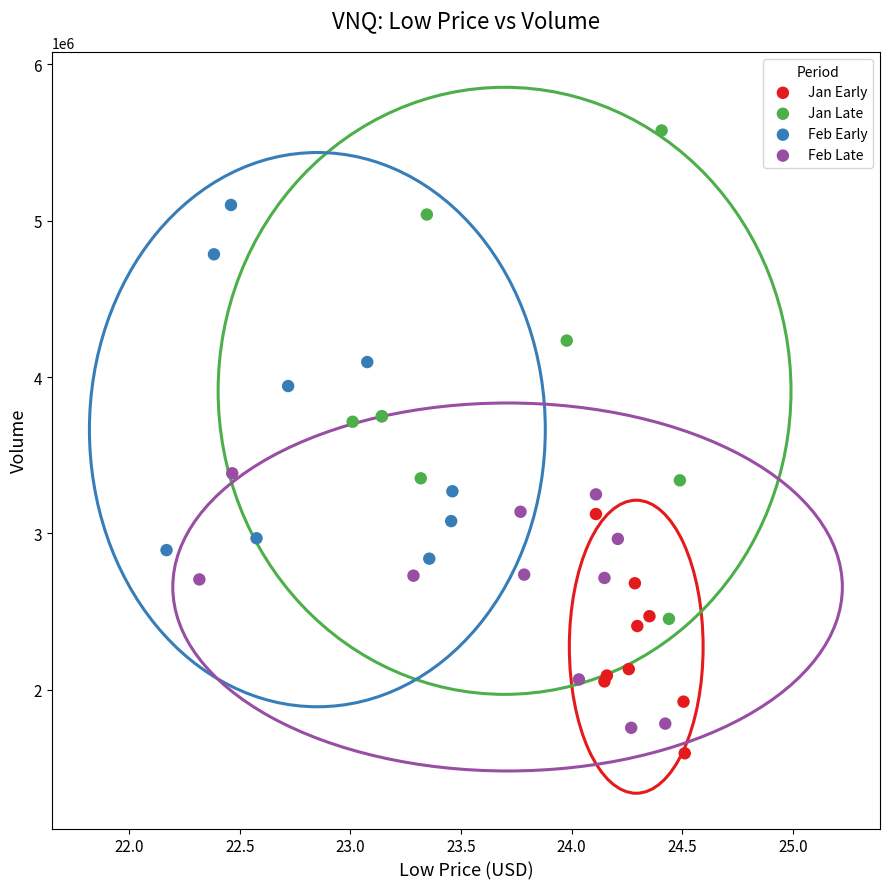

What are all the series names shown in the legend?

Jan Early, Jan Late, Feb Early, Feb Late